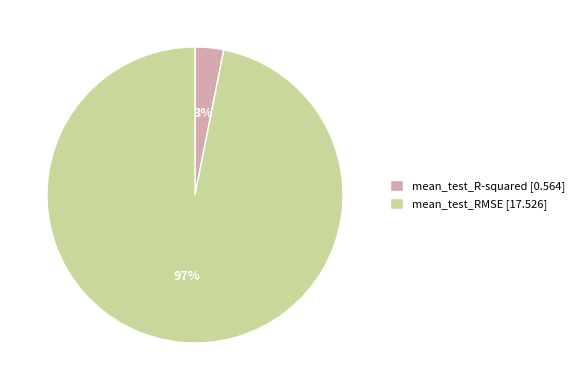

How many segments does this pie chart have?

2